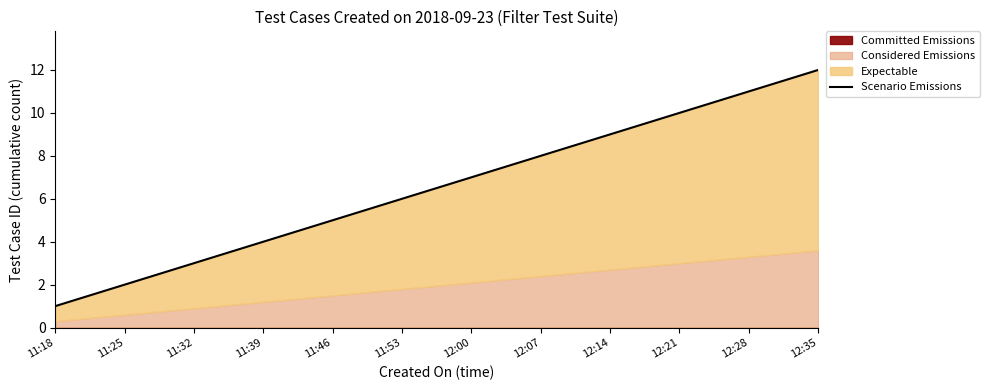

What is the ratio of the value at 11:39 to the value at 12:07?

0.5